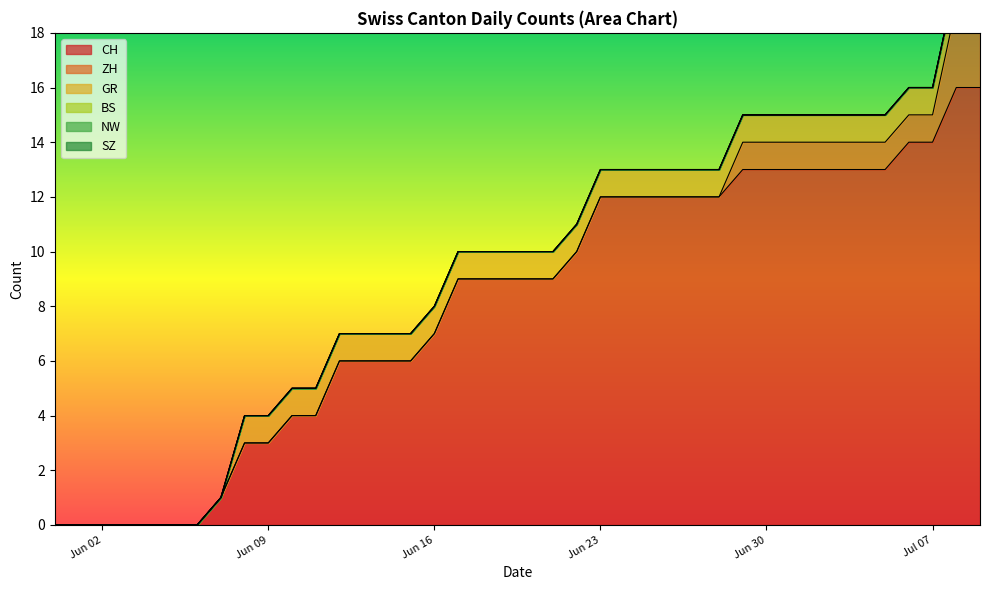

The CH series shows 12 at Jun 23. True or false?

True